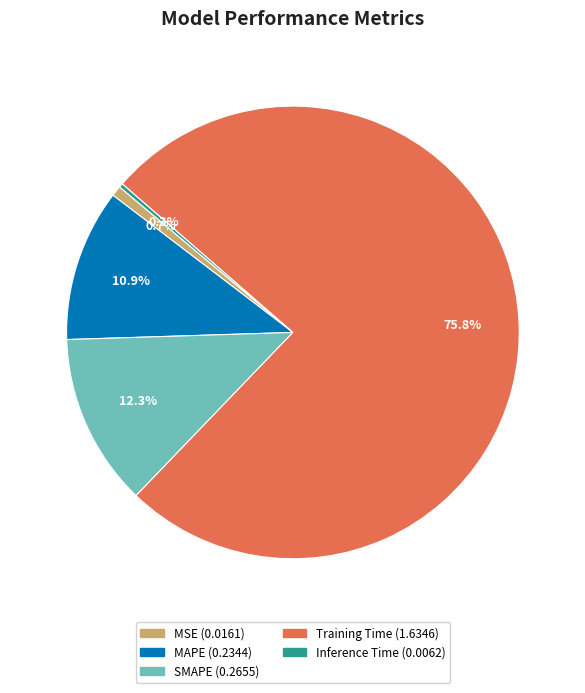

True or false: MSE accounts for 1% of the total.

True